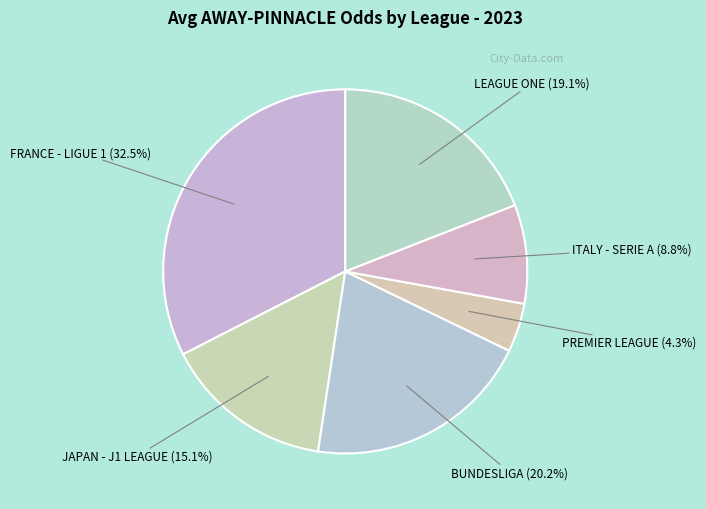

How many segments does this pie chart have?

6